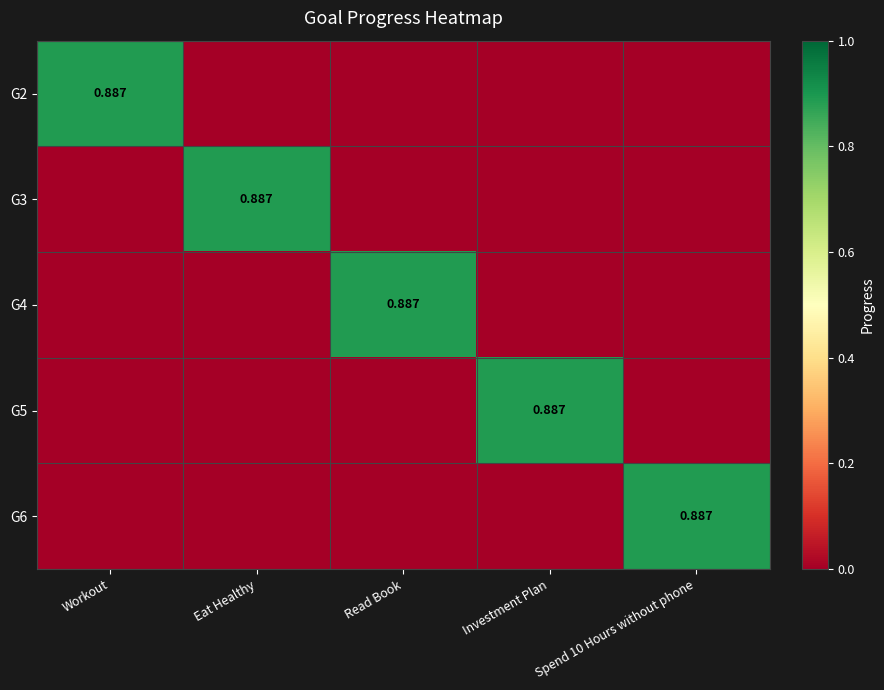

True or false: G5 has a value of 0.6 at Workout.

False